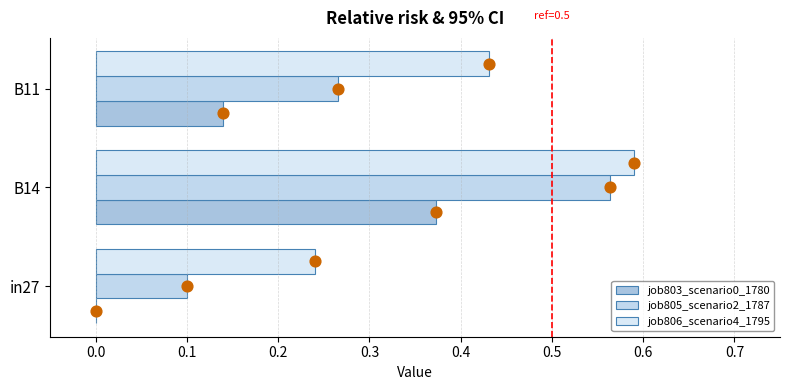

Which series contains the highest Y value?

job806_scenario4_1795